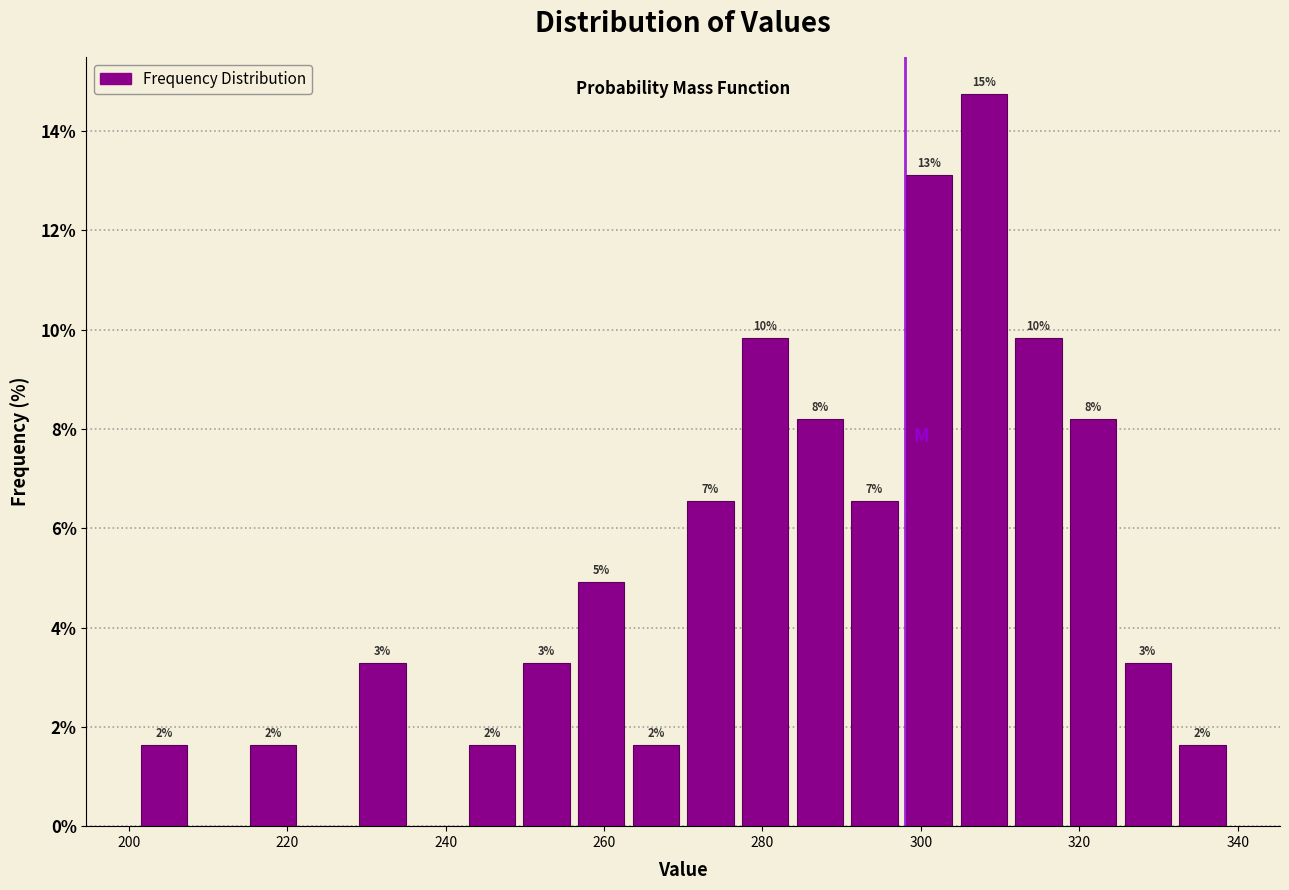

Read against the x-axis, roughly where is the centre of the tallest bar?

308